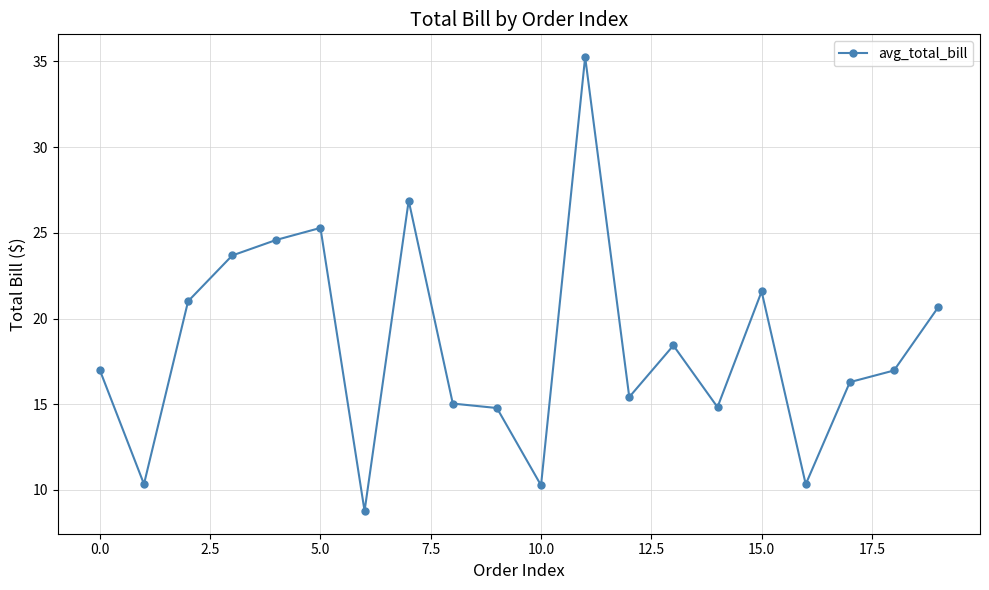

True or false: there are more than 2 points higher than both neighbors.

True